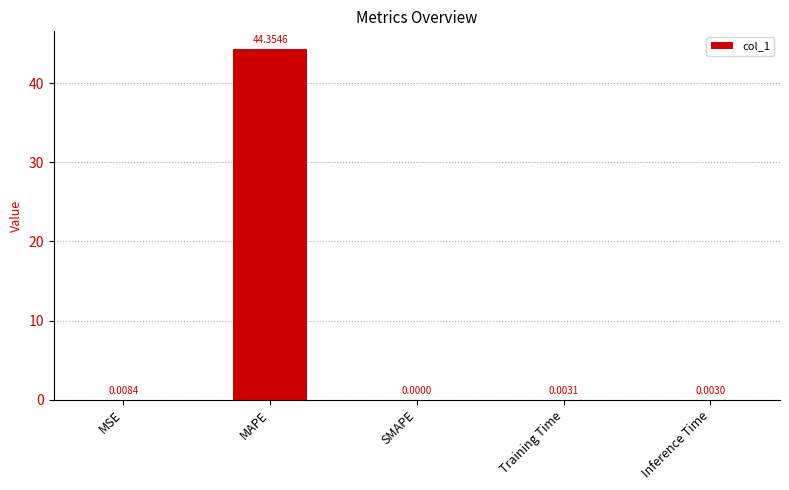

At which category does the chart reach its peak across all series?

MAPE